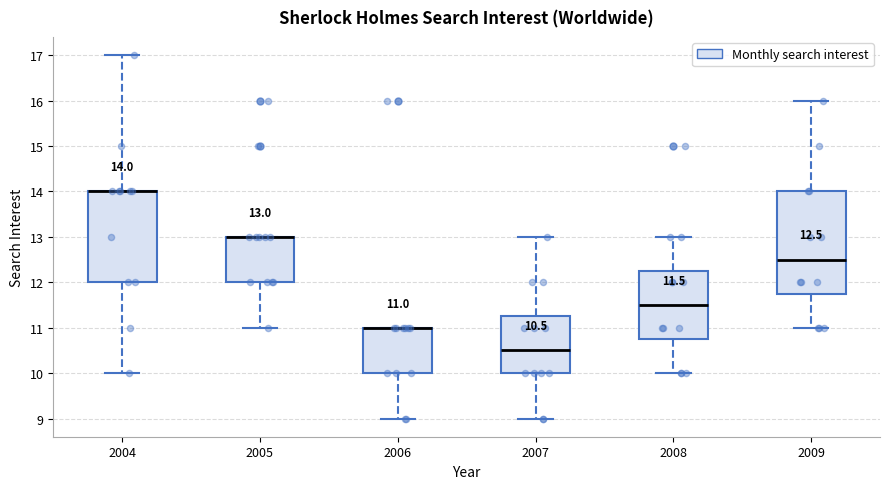

Which box is the tallest, from its lower edge to its upper edge?

2009